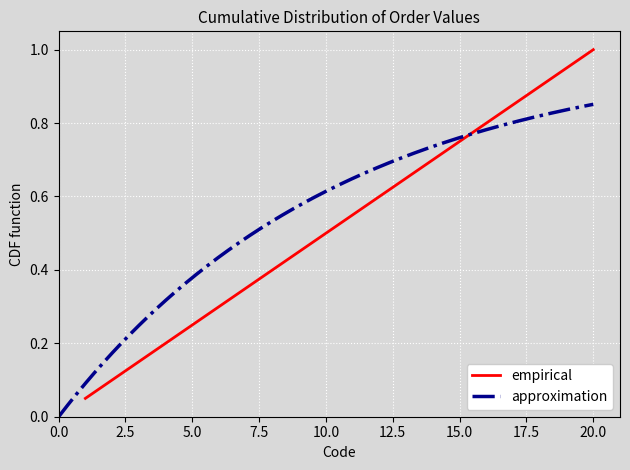

What is the maximum value shown in the chart?

1.0